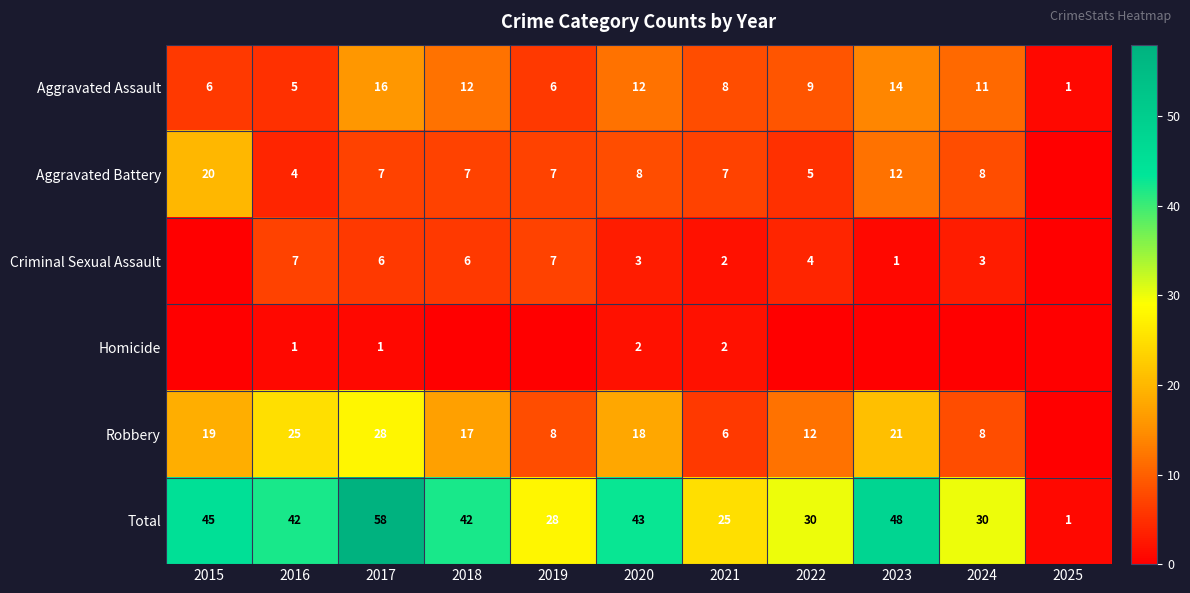

True or false: Total has a value of 42 at 2016.

True